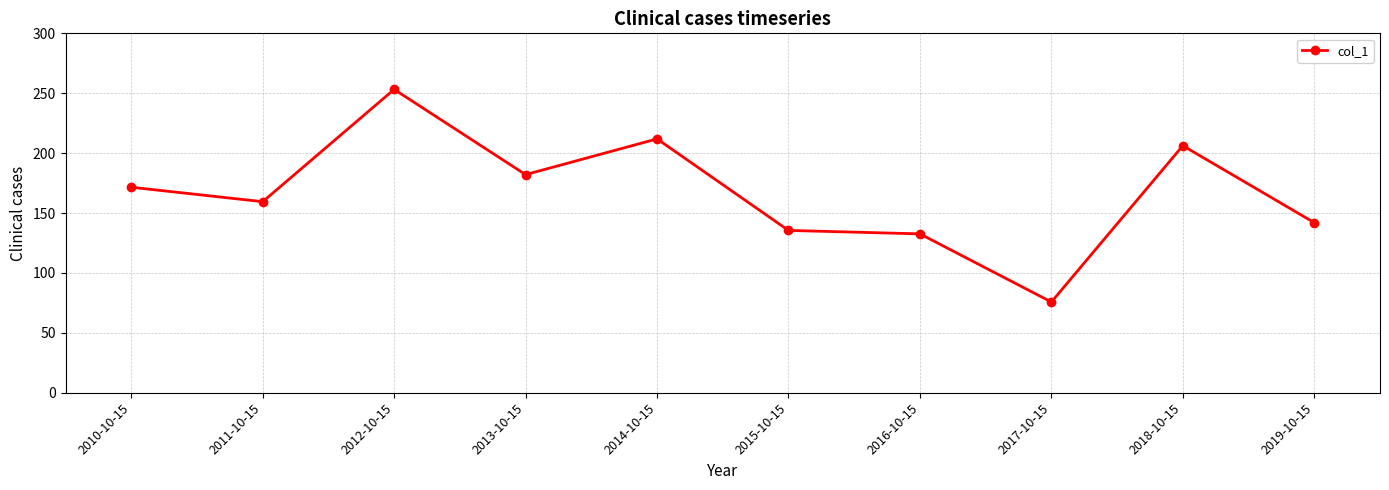

At which label is the value closest to 164?

2011-10-15